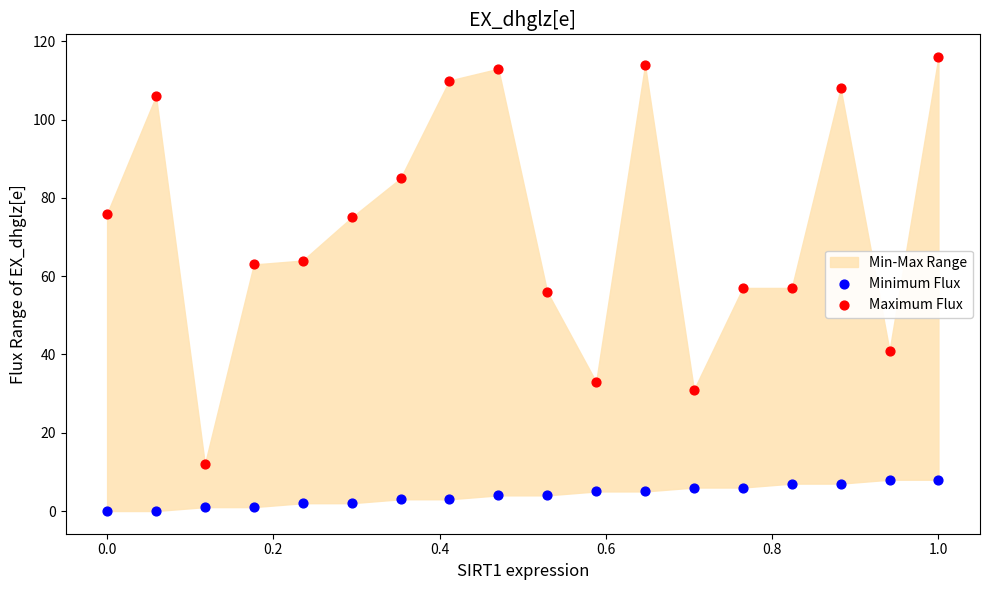

Which series contains the highest Y value?

Maximum Flux